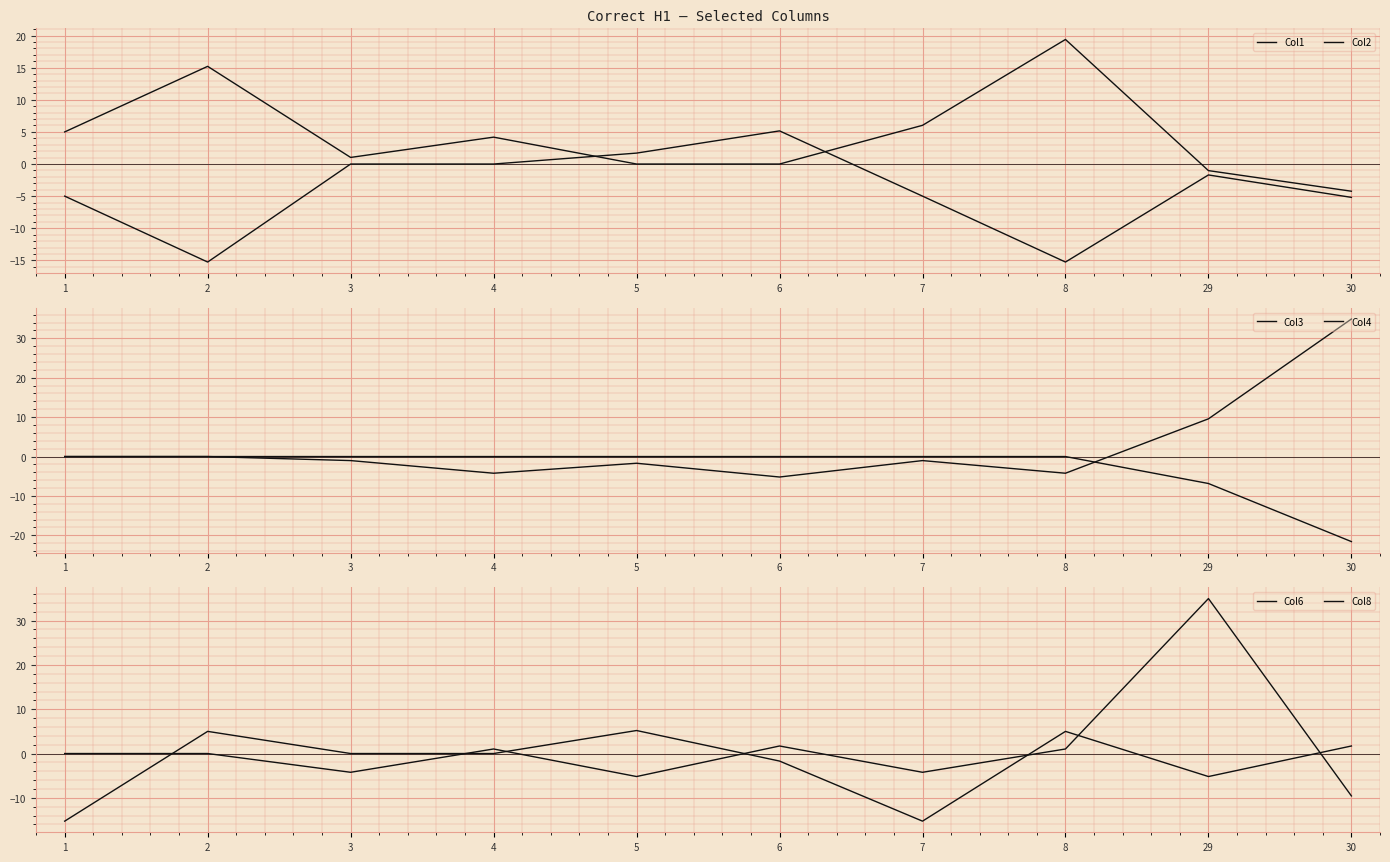

Does the chart display data point markers on the line(s)?

No